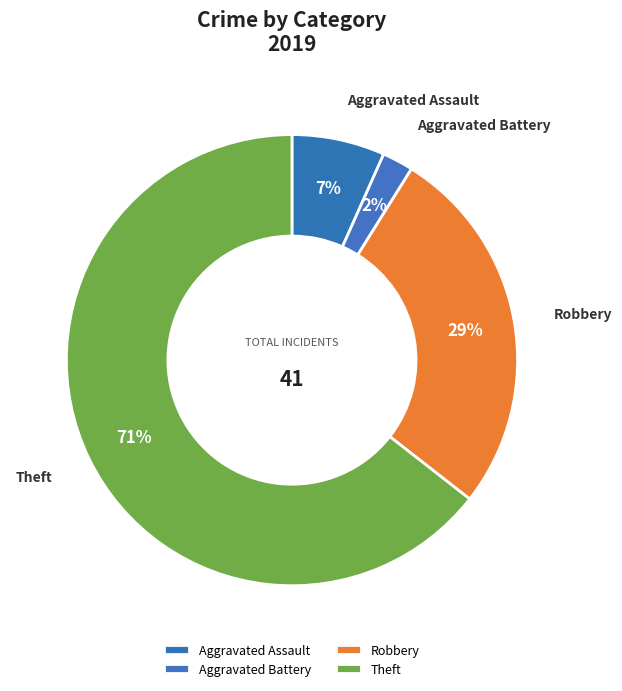

Which category has the biggest portion of the pie?

Theft